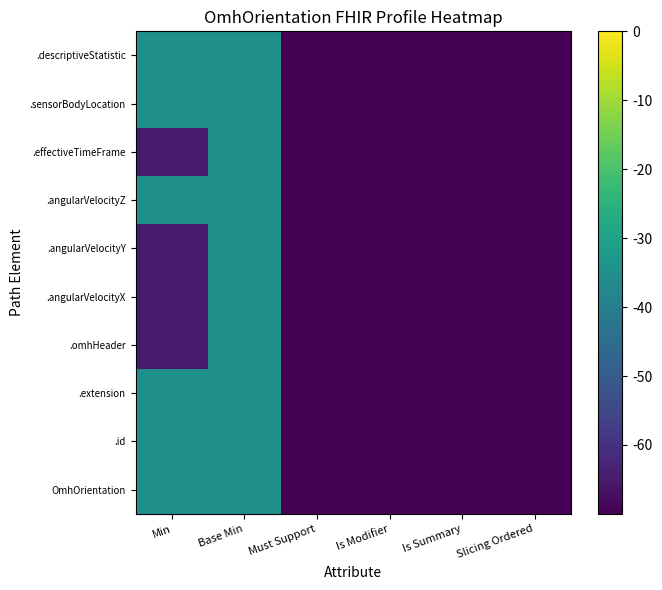

Rank the series by their maximum value, from highest to lowest.

OmhOrientation, .id, .extension, .omhHeader, .angularVelocityX, .angularVelocityY, .angularVelocityZ, .effectiveTimeFrame, .sensorBodyLocation, .descriptiveStatistic